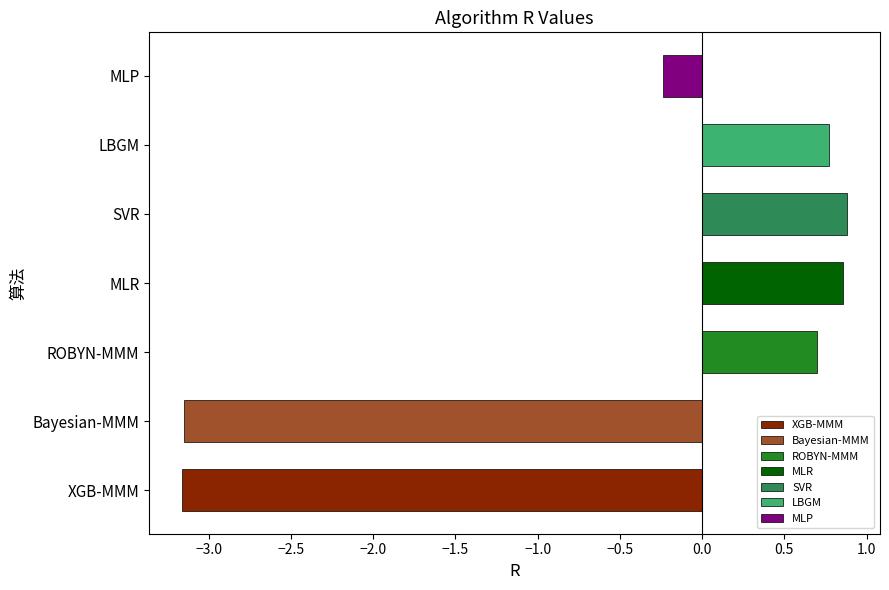

What is the sum of the values at LBGM and MLR?

1.6